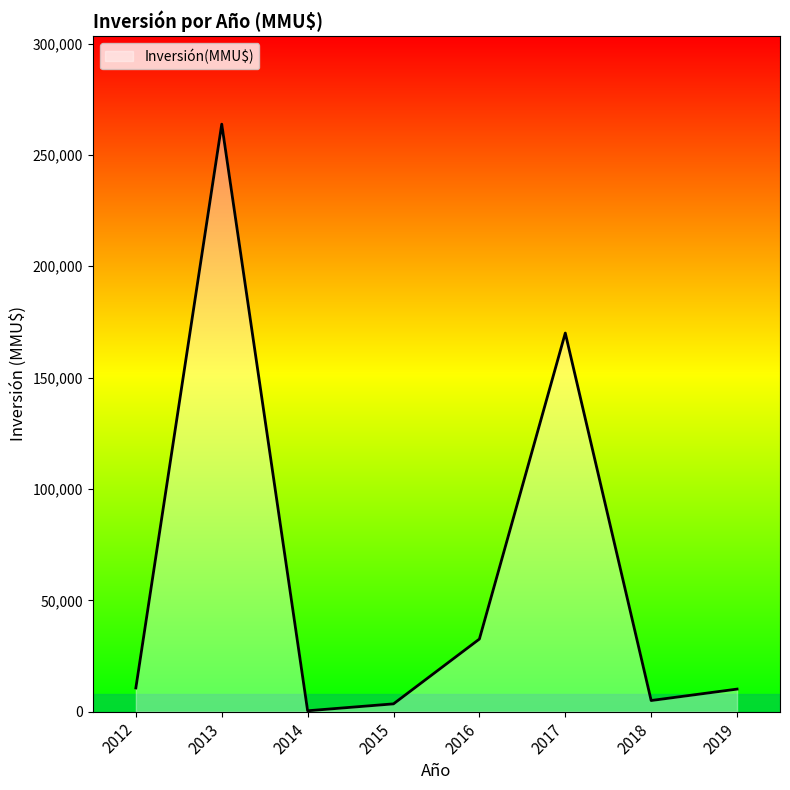

At which category does the data reach its first local peak?

2013